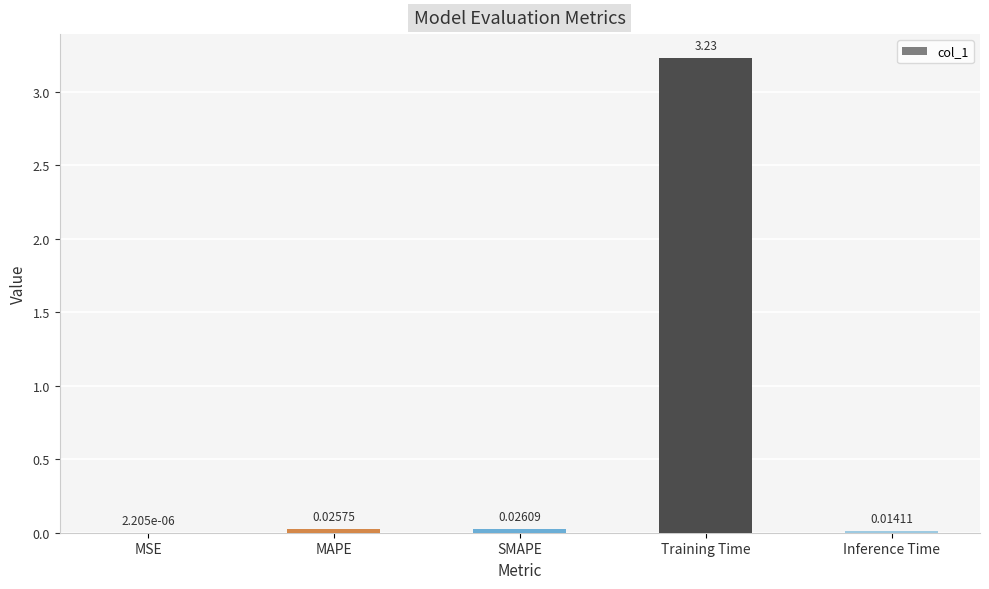

What is the change in value from MAPE to Training Time?

+3.2